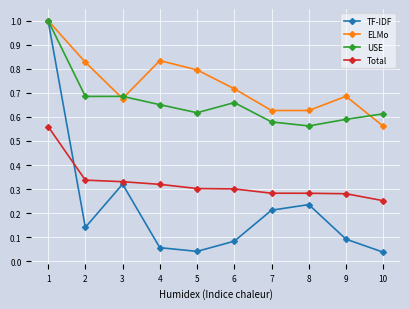

True or false: USE has a value of 0.3 at 5.

False